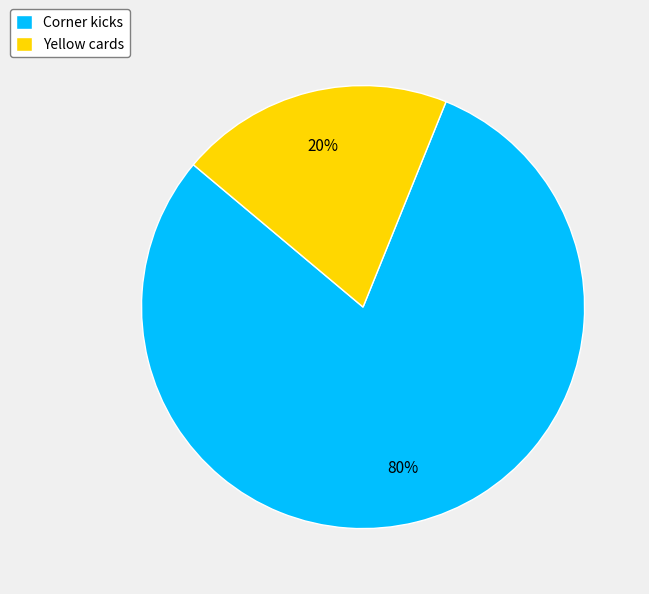

What is the smallest slice in the pie chart?

Yellow cards